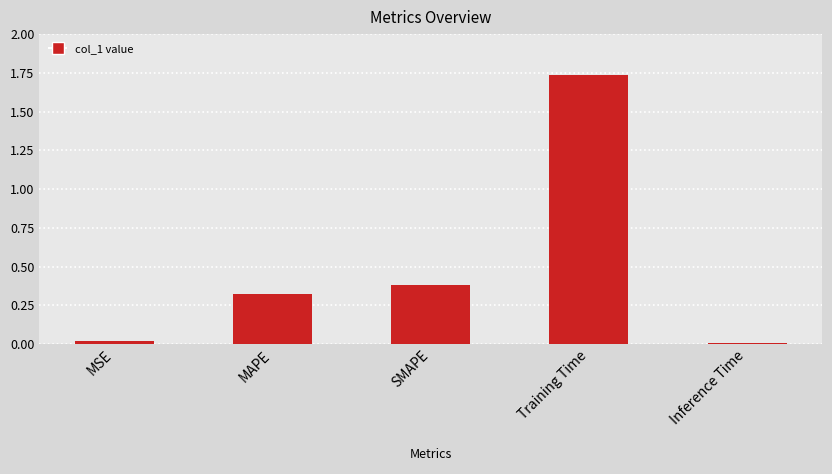

The chart shows a value of 0.2 at MAPE. True or false?

False